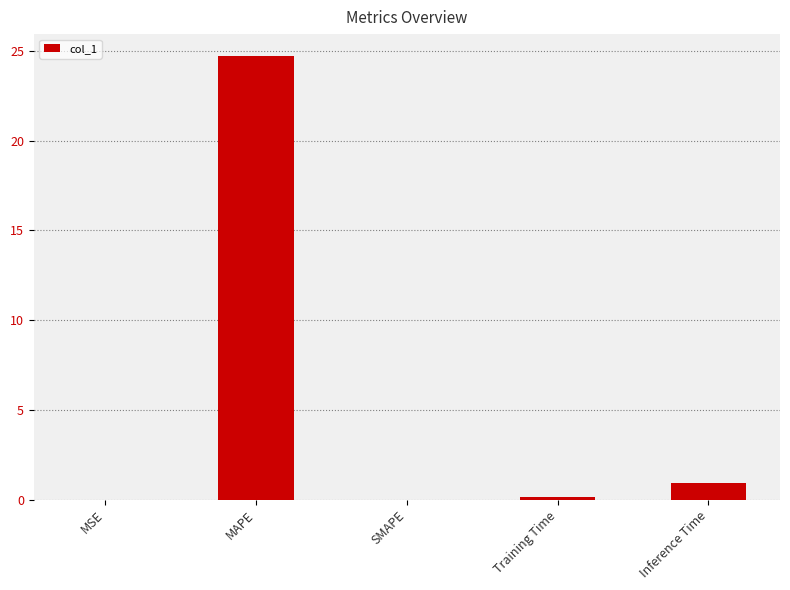

Which category has the highest value across all series?

MAPE